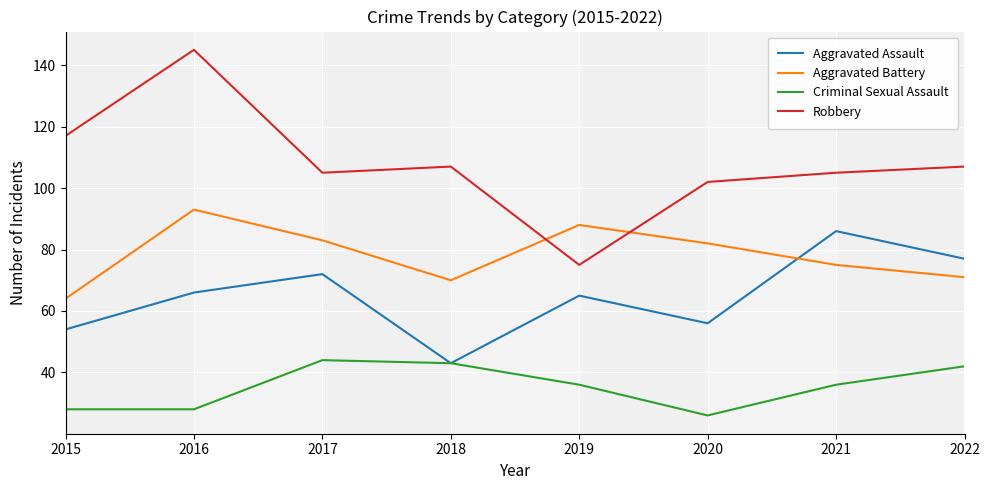

Is it true that Aggravated Assault equals 98 at 2020?

False